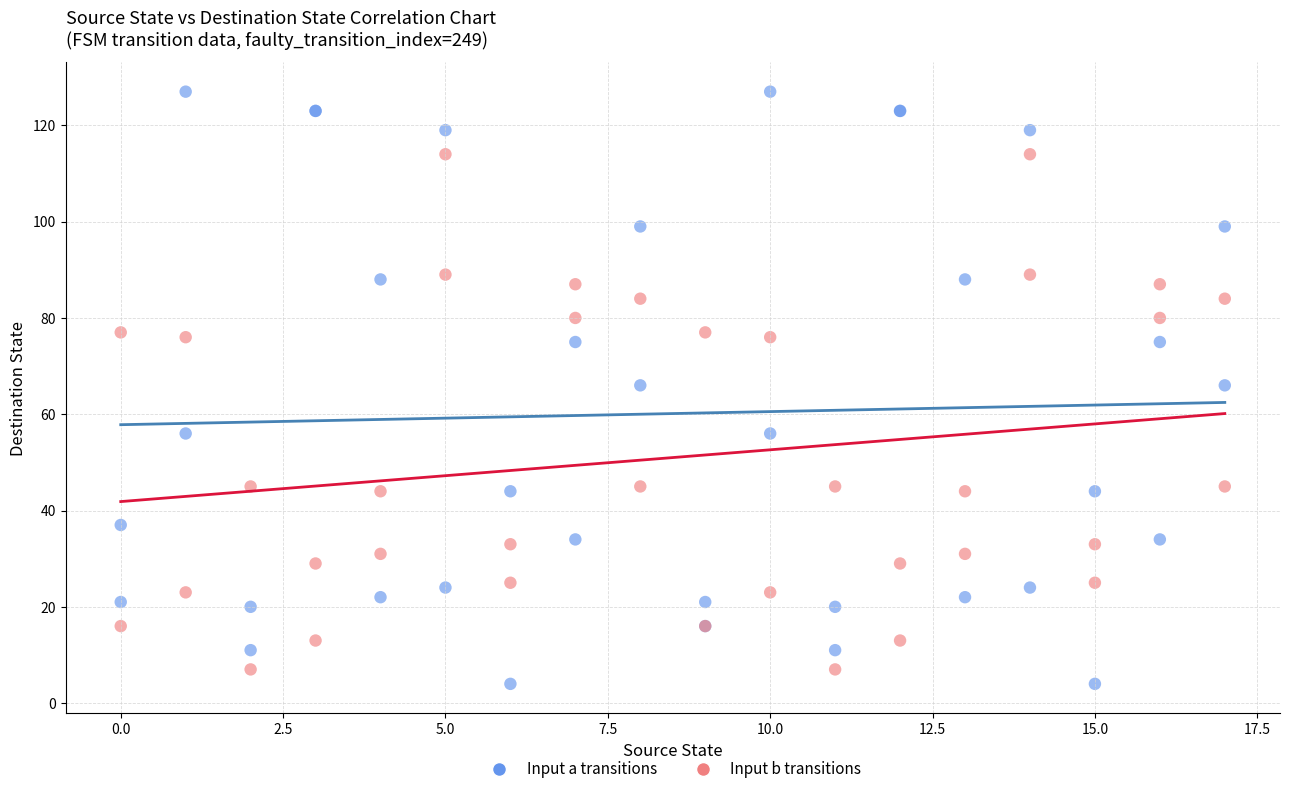

Which series reaches the maximum Y coordinate?

Input a transitions